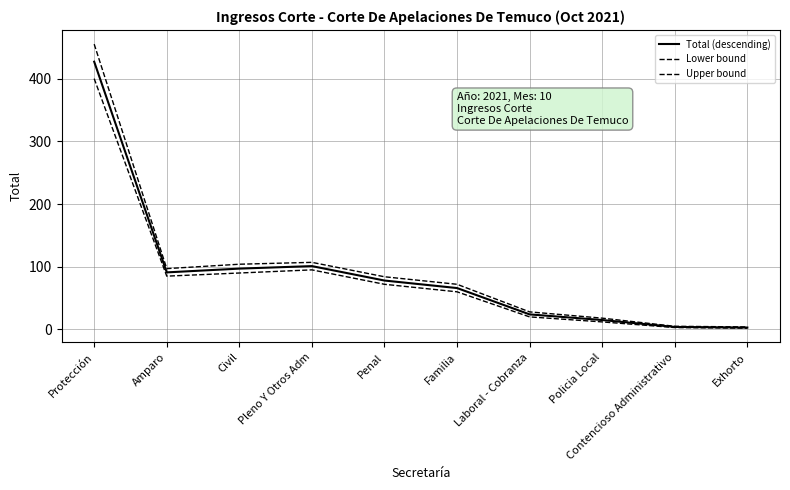

Is it true that Total (descending) equals 159 at Amparo?

False